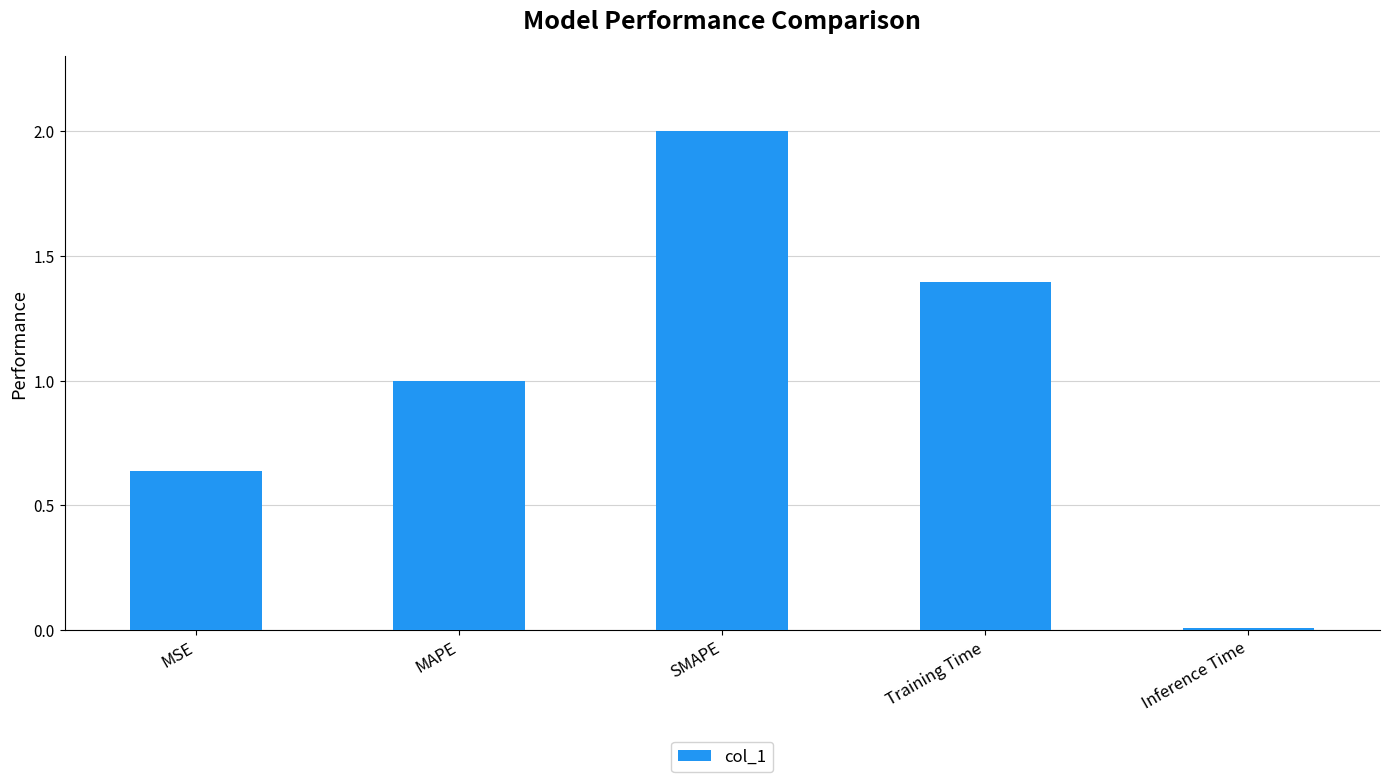

What value does the data have at Training Time?

1.4